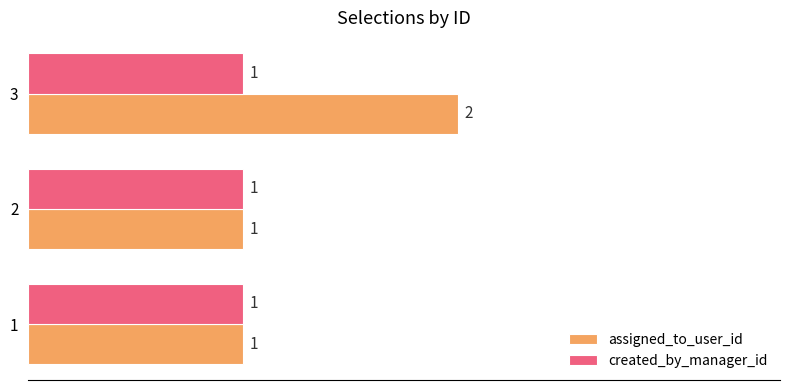

Rank the series by their average value, from highest to lowest.

assigned_to_user_id, created_by_manager_id